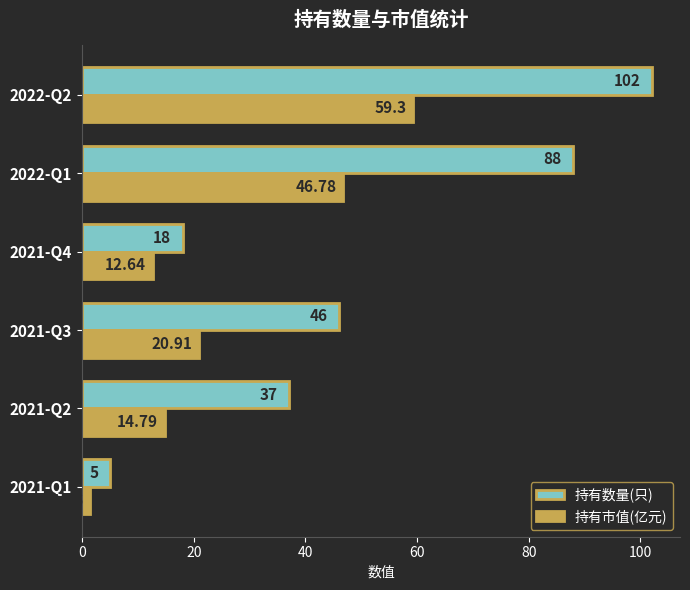

Where is 持有市值(亿元) nearest to the value 30?

2021-Q3